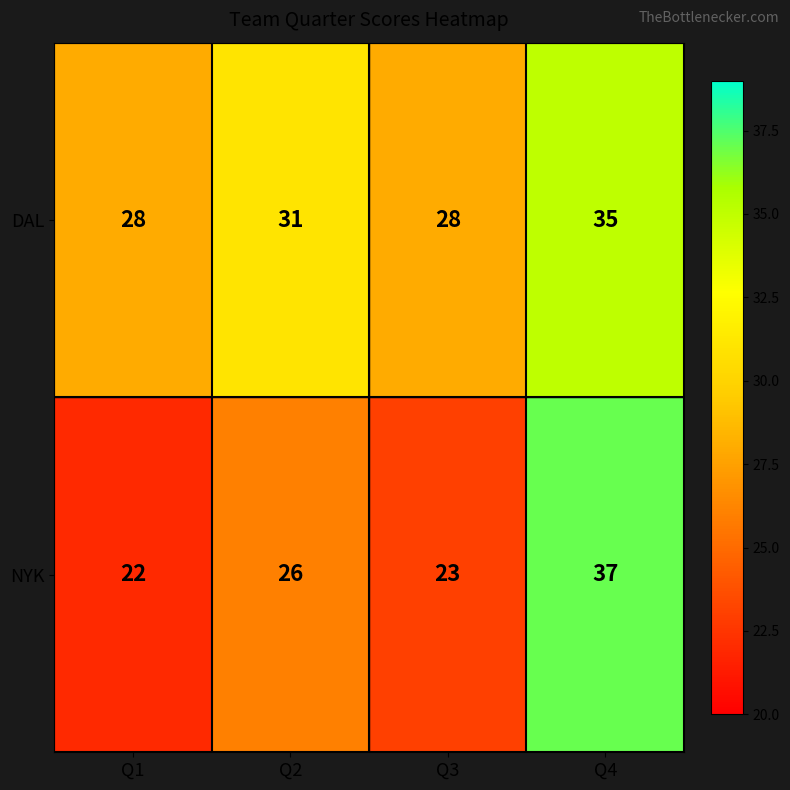

What value does the DAL series have at Q1?

28